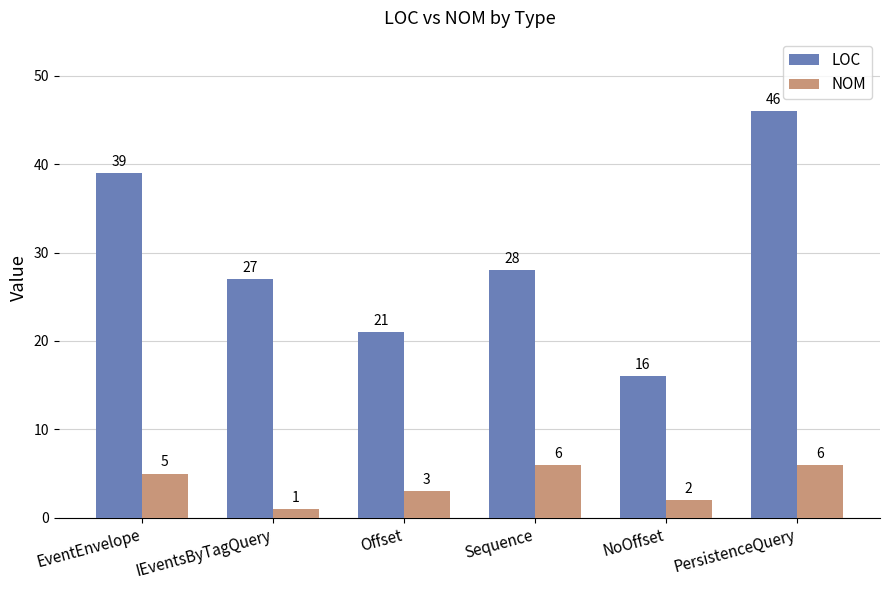

Reading left to right, transcribe all the data shown in this chart.

LOC: EventEnvelope=39	IEventsByTagQuery=27	Offset=21	Sequence=28	NoOffset=16	PersistenceQuery=46
NOM: EventEnvelope=5	IEventsByTagQuery=1	Offset=3	Sequence=6	NoOffset=2	PersistenceQuery=6